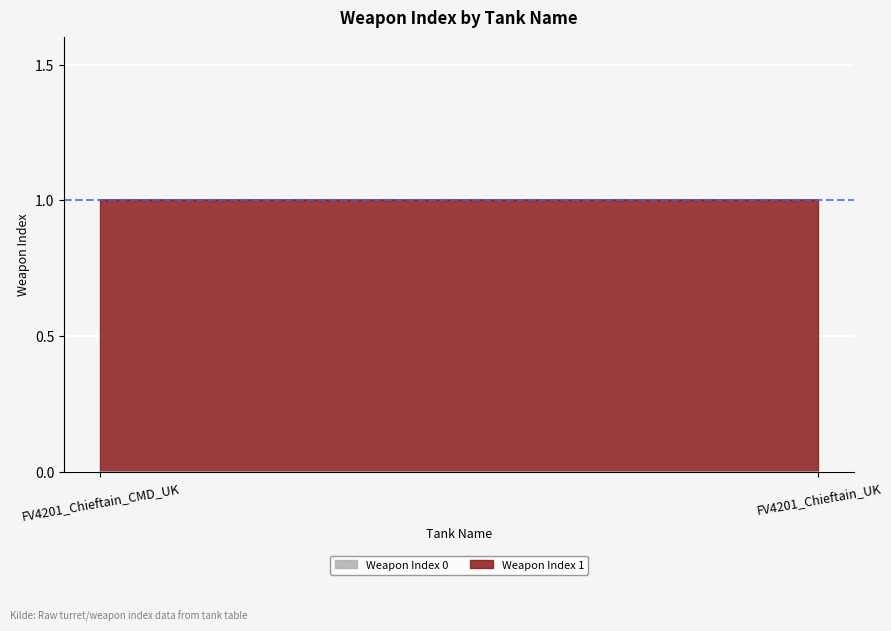

At how many categories does at least one series exceed 0?

2